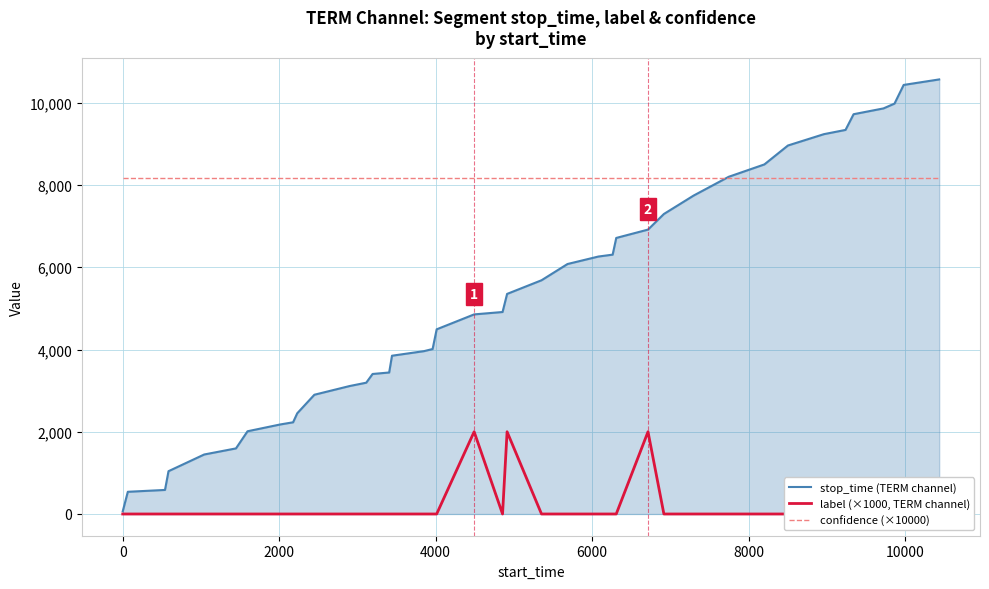

What is the maximum value for stop_time (TERM channel)?

10568.0